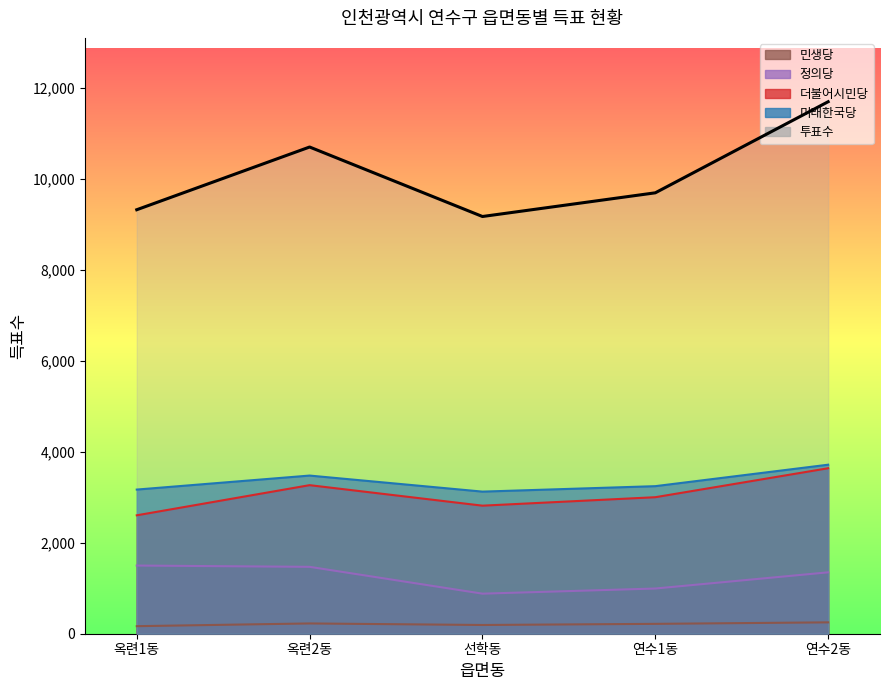

What is the difference between the 민생당 values at 연수2동 and 연수1동?

33